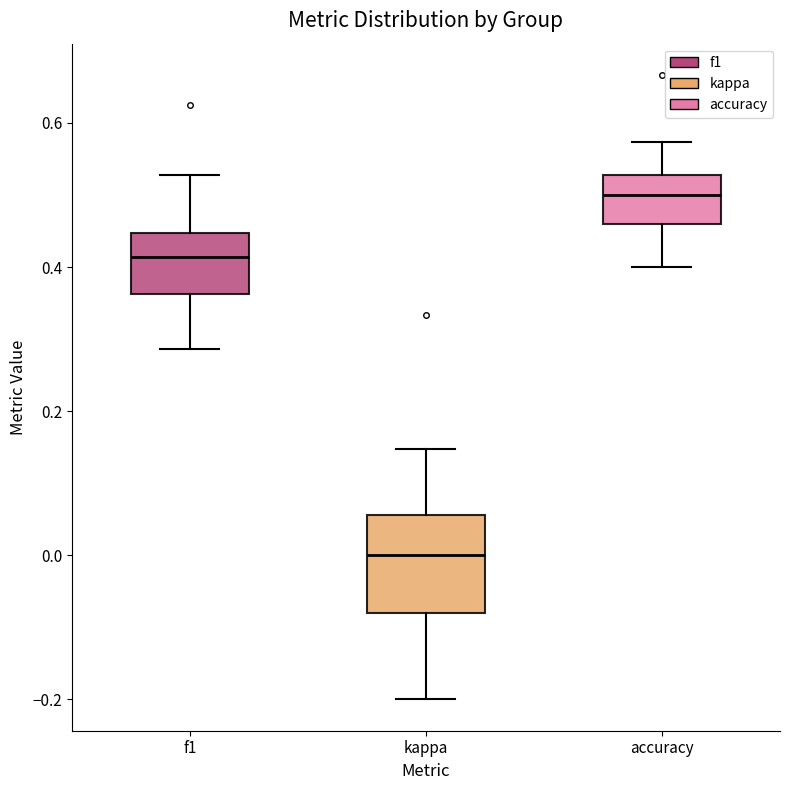

Reading left to right, transcribe this box plot: for each box, give where its median line is, the range the box spans, and where its two whiskers end, as read against the y-axis. The values are not printed on the chart, so give them approximately, as read against the axis.

f1: median 0.42, box 0.36 to 0.44, whiskers 0.28 to 0.52
kappa: median 0.00, box -0.08 to 0.06, whiskers -0.20 to 0.14
accuracy: median 0.50, box 0.46 to 0.52, whiskers 0.40 to 0.58